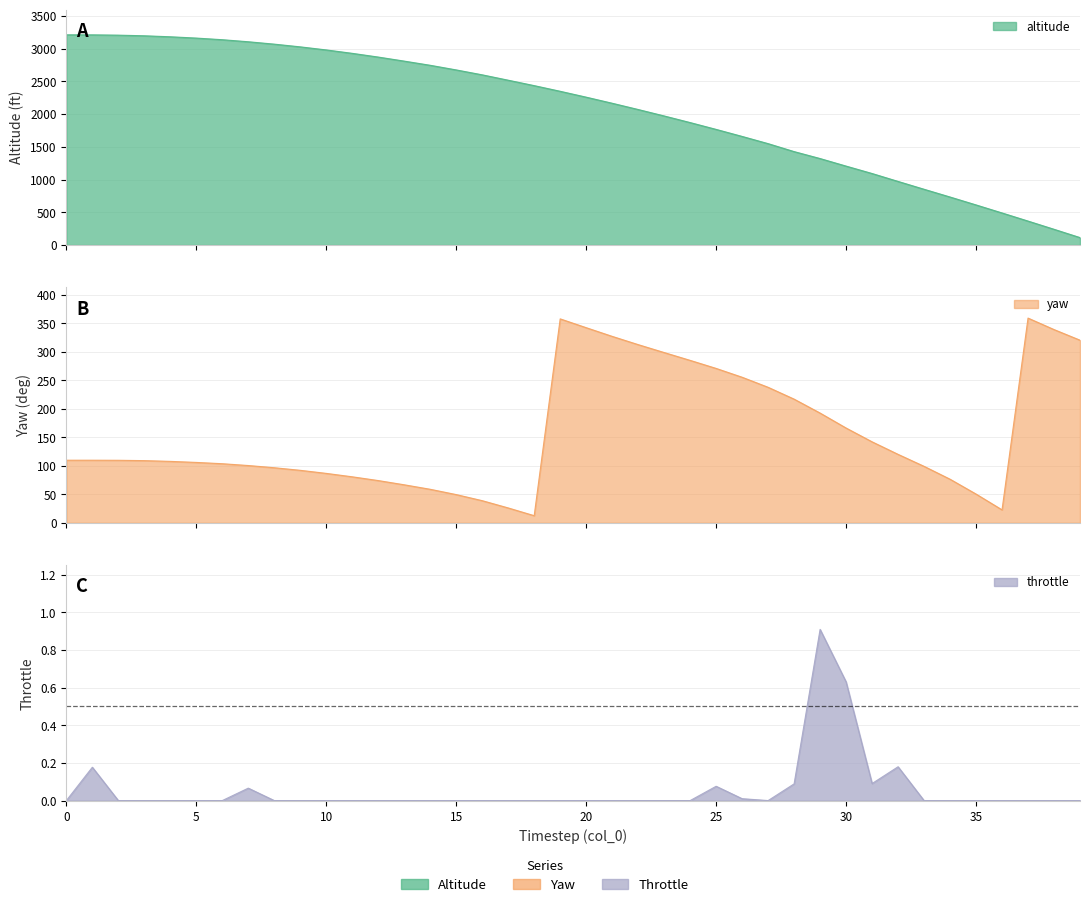

Reading left to right, list all the values displayed in this chart.

altitude: 0=3210.0	1=3209.5	2=3204.9	3=3195.2	4=3180.0	5=3160.2	6=3135.3	7=3104.1	8=3067.6	9=3026.1	10=2979.2	11=2927.2	12=2870.3	13=2808.4	14=2744.7	15=2673.9	16=2598.9	17=2516.8	18=2434.1	19=2347.7	20=2257.9	21=2165.1	22=2069.4	23=1971.0	24=1869.8	25=1765.7	26=1658.3	27=1548.1	28=1426.5	29=1320.4	30=1205.1	31=1091.9	32=971.1	33=851.4	34=732.9	35=612.2	36=489.5	37=365.5	38=240.2	39=113.3
yaw: 0=109.8	1=109.8	2=109.6	3=109.0	4=107.7	5=105.9	6=103.6	7=100.4	8=96.6	9=92.0	10=86.7	11=80.7	12=74.1	13=66.7	14=58.8	15=49.5	16=38.8	17=26.0	18=12.5	19=357.7	20=342.2	21=327.0	22=312.5	23=298.6	24=284.9	25=270.8	26=255.3	27=237.7	28=216.9	29=192.4	30=166.2	31=142.0	32=120.0	33=99.0	34=76.4	35=50.4	36=22.7	37=359.1	38=338.9	39=320.3
throttle: 0=0.0	1=0.2	2=0.0	3=0.0	4=0.0	5=0.0	6=0.0	7=0.1	8=0.0	9=0.0	10=0.0	11=0.0	12=0.0	13=0.0	14=0.0	15=0.0	16=0.0	17=0.0	18=0.0	19=0.0	20=0.0	21=0.0	22=0.0	23=0.0	24=0.0	25=0.1	26=0.0	27=0.0	28=0.1	29=0.9	30=0.6	31=0.1	32=0.2	33=0.0	34=0.0	35=0.0	36=0.0	37=0.0	38=0.0	39=0.0